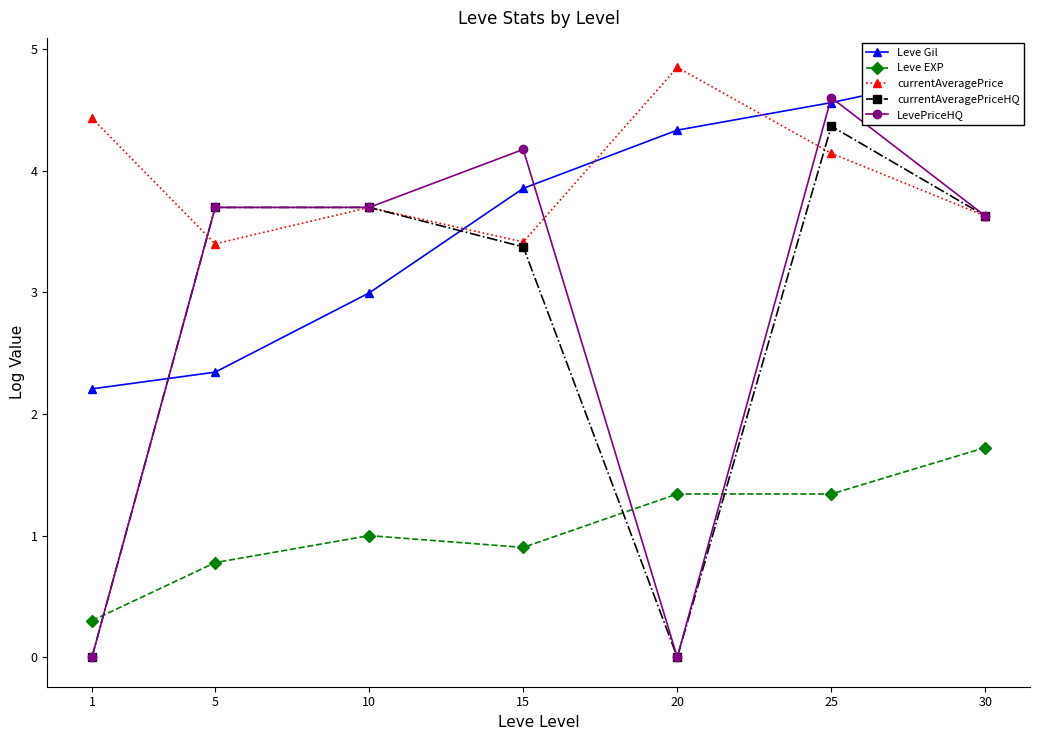

Rank the categories by Leve Gil value from lowest to highest.

1, 5, 10, 15, 20, 25, 30